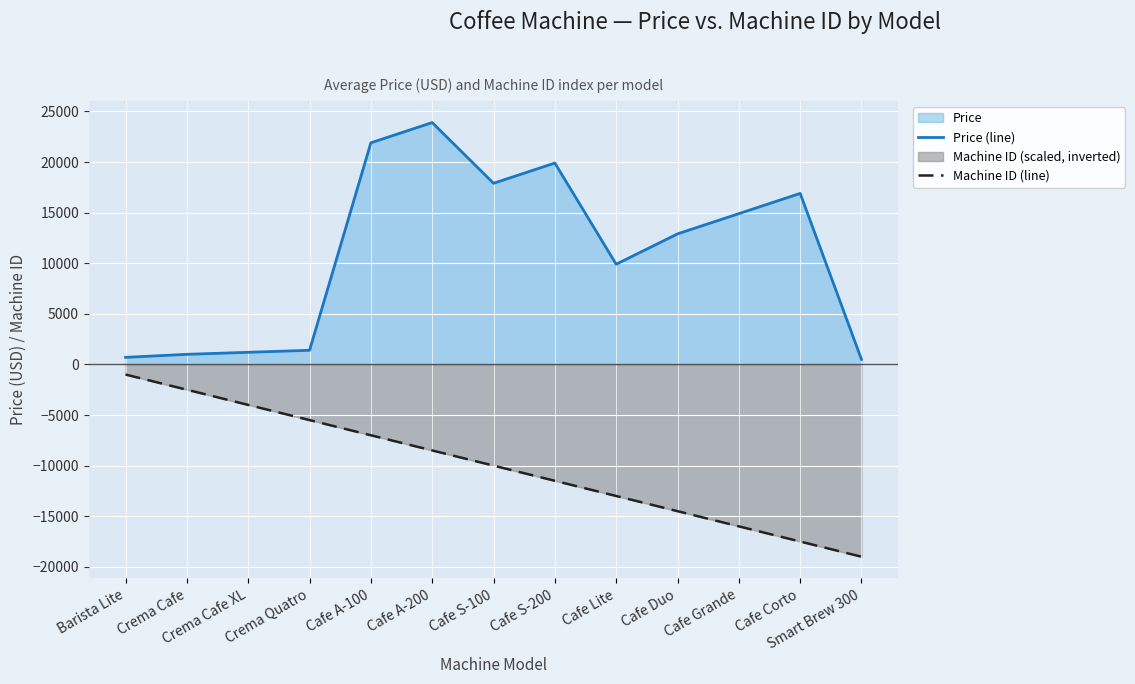

List the series in order of their peak value, lowest first.

Machine ID (line), Price (line)